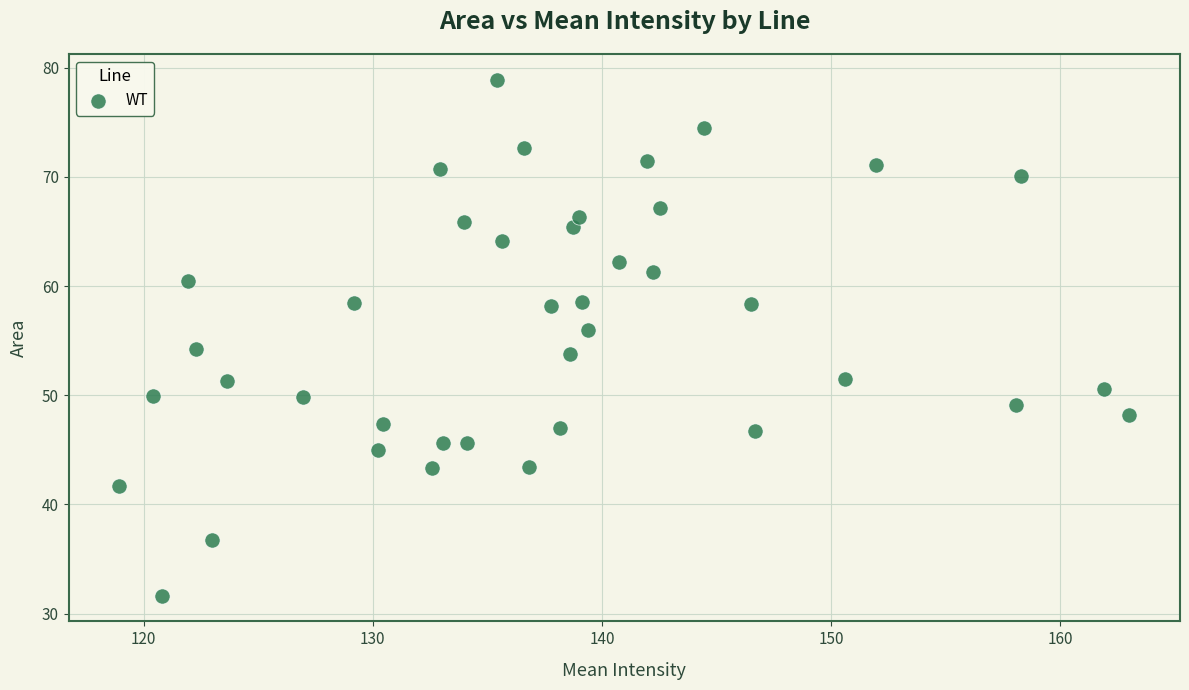

What is the range of Y values (max minus min)?

47.2